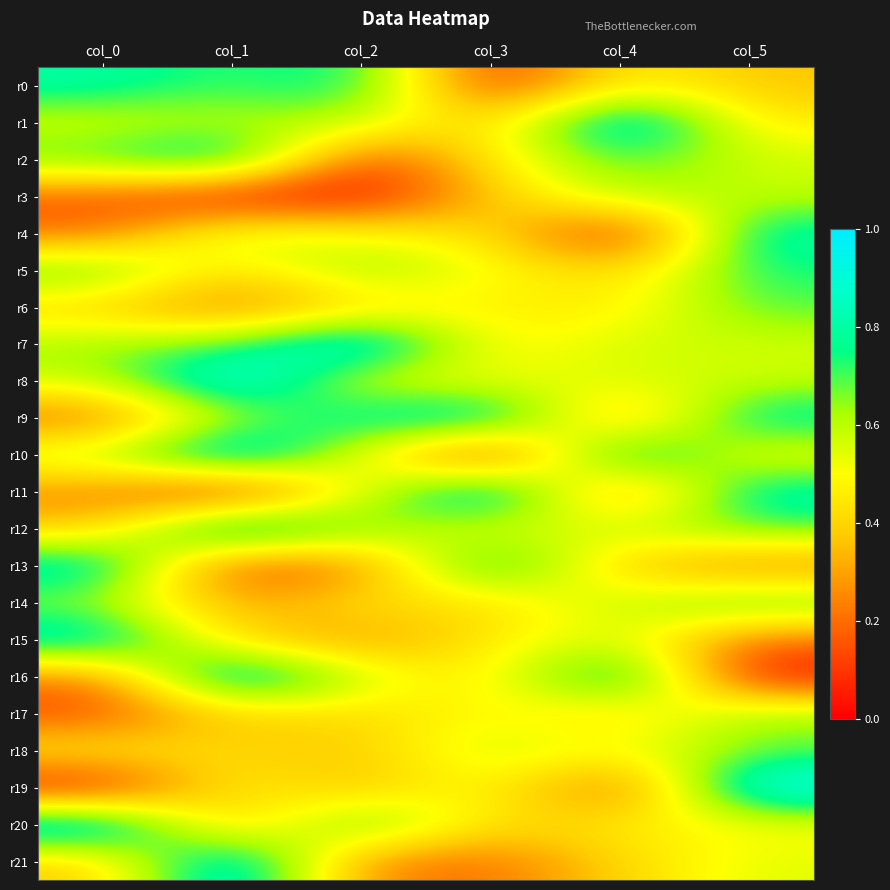

At which category does the chart reach its minimum across all series?

col_1